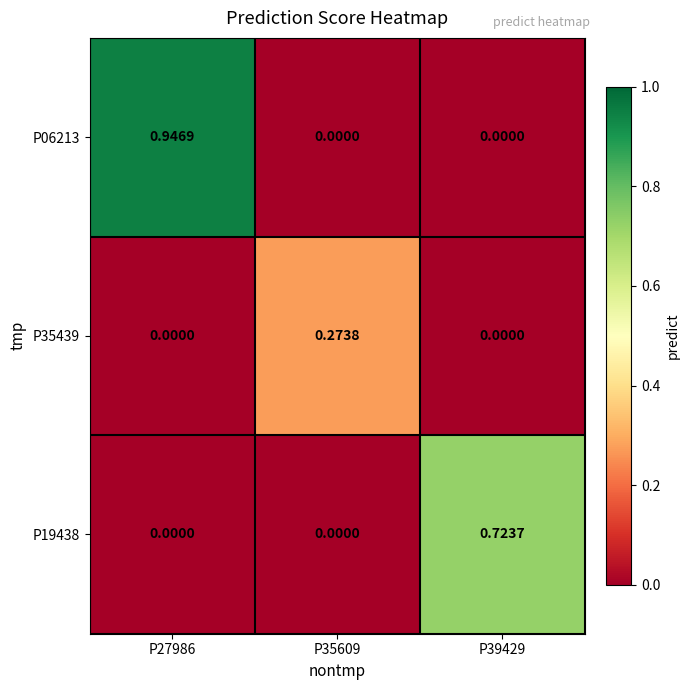

Is the value of P06213 at P27986 greater than the value of P35439 at P27986?

Yes